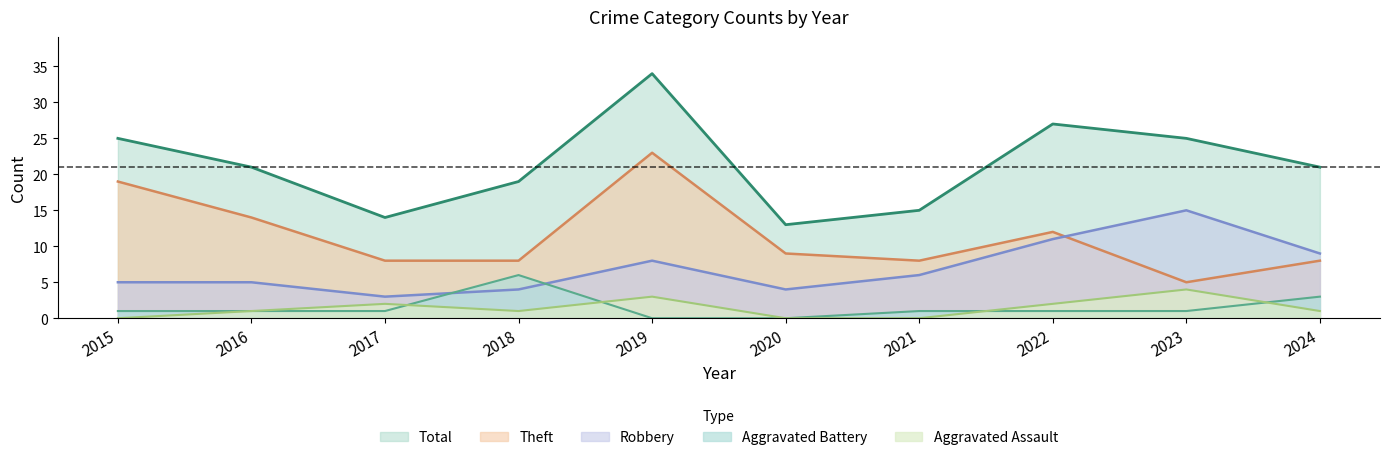

What is the approximate value of Robbery at 2021, to the nearest 5?

5